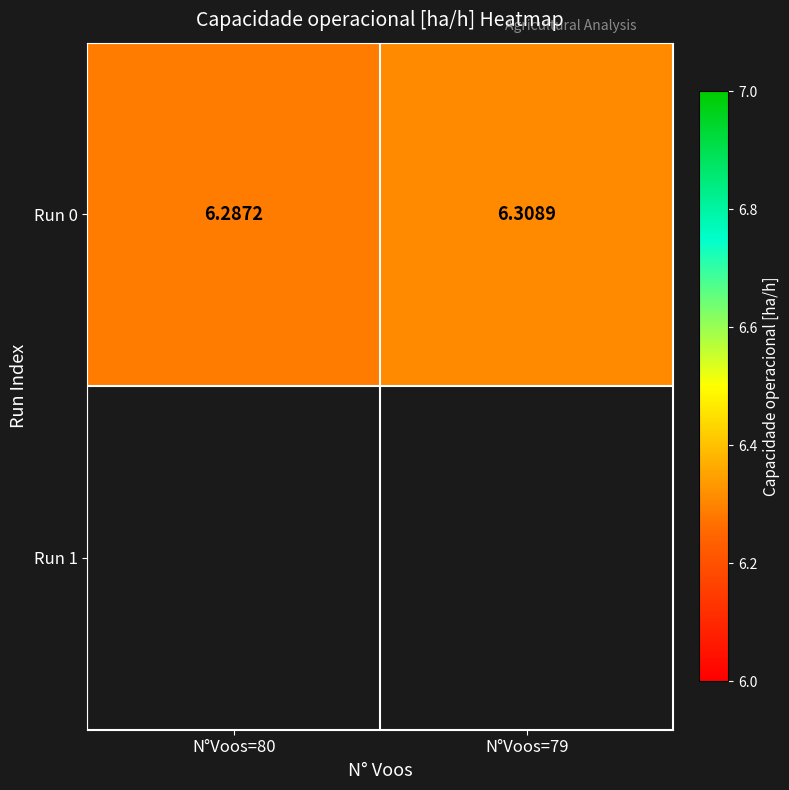

What is the sum of all values?

12.6